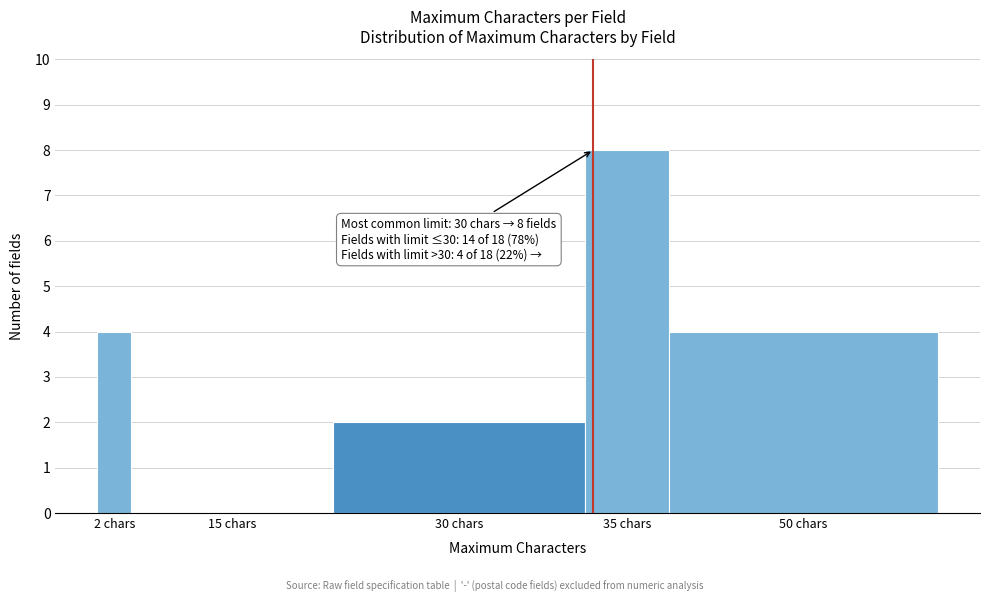

Reading left to right, transcribe all the data shown in this chart.

2 chars=4	15 chars=0	30 chars=2	35 chars=8	50 chars=4